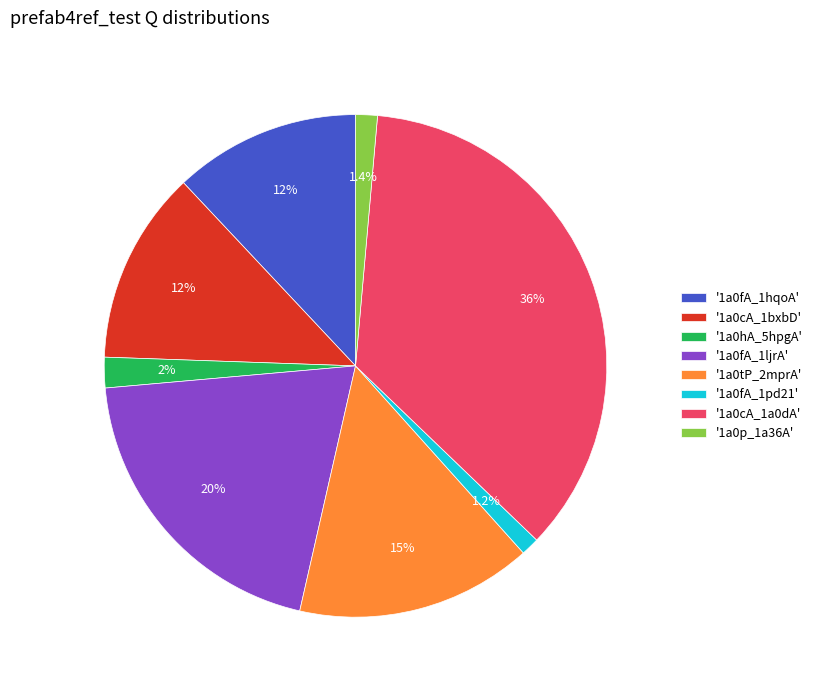

What portion of the pie excludes '1a0cA_1bxbD'?

87.6%